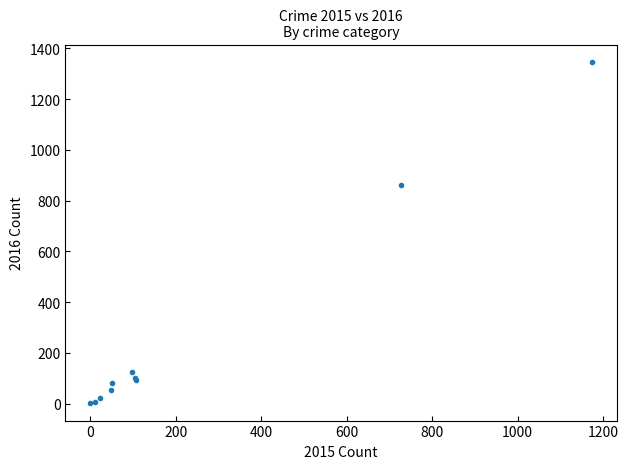

What Y value in the scatter plot is closest to 674?

863